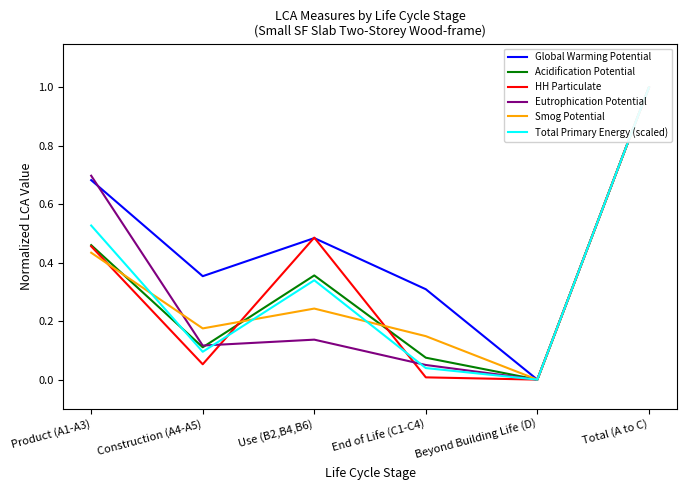

Rank the series by their maximum value, from lowest to highest.

Global Warming Potential, Acidification Potential, HH Particulate, Eutrophication Potential, Smog Potential, Total Primary Energy (scaled)